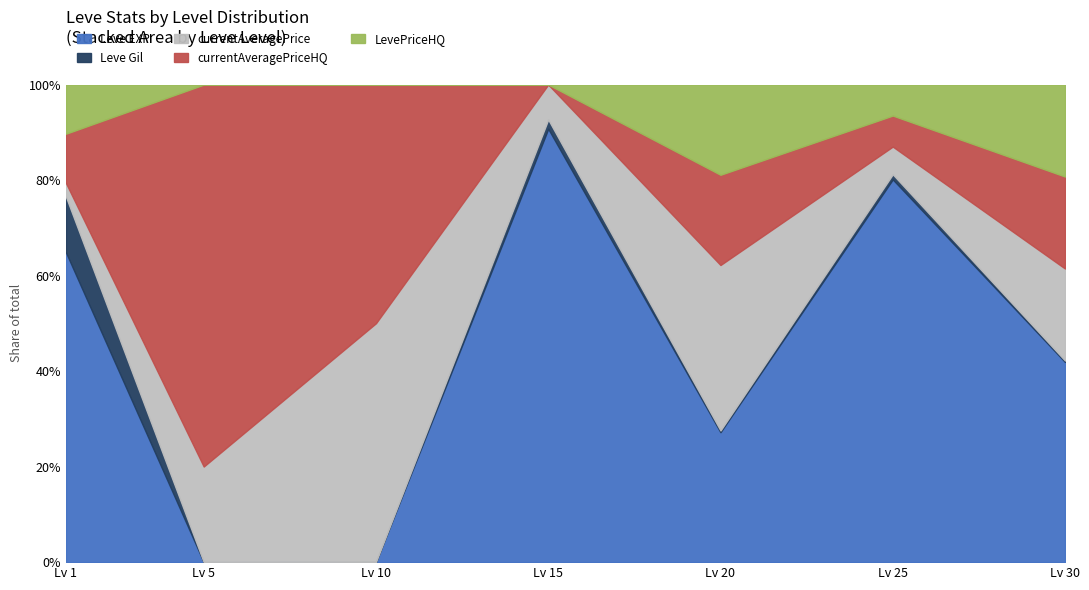

The value of currentAveragePrice at 30 is 51906. True or false?

False